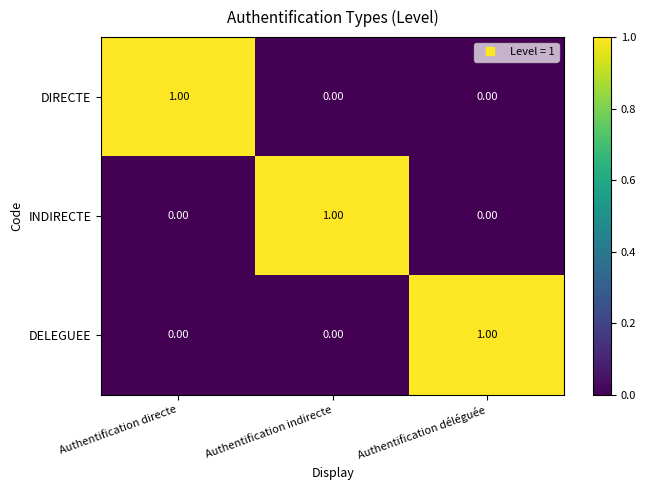

Is the value of INDIRECTE at Authentification indirecte greater than the value of DIRECTE at Authentification indirecte?

Yes